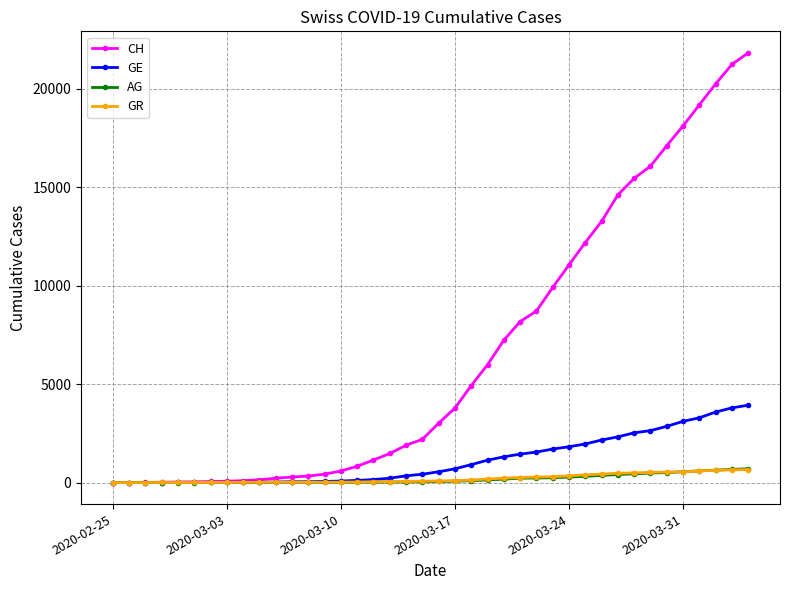

Which series has the widest spread of values?

CH